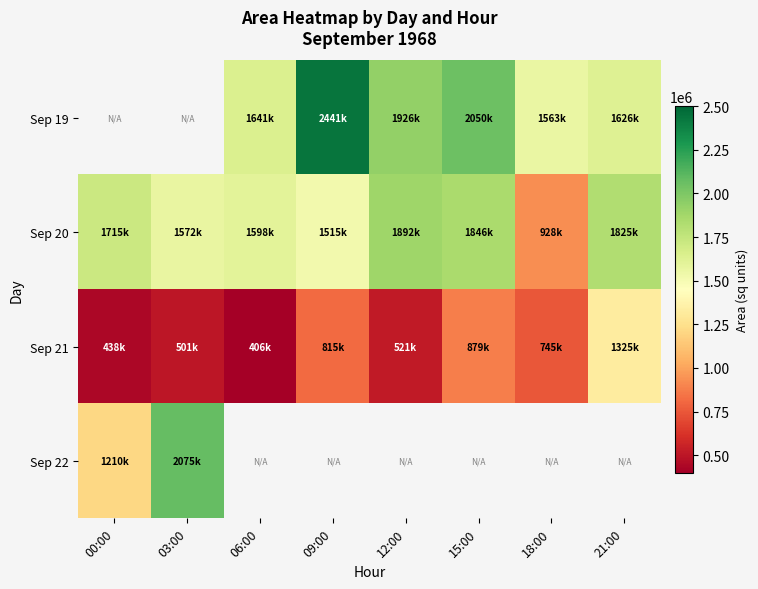

Is the value of Sep 21 at 12:00 greater than the value of Sep 20 at 18:00?

No